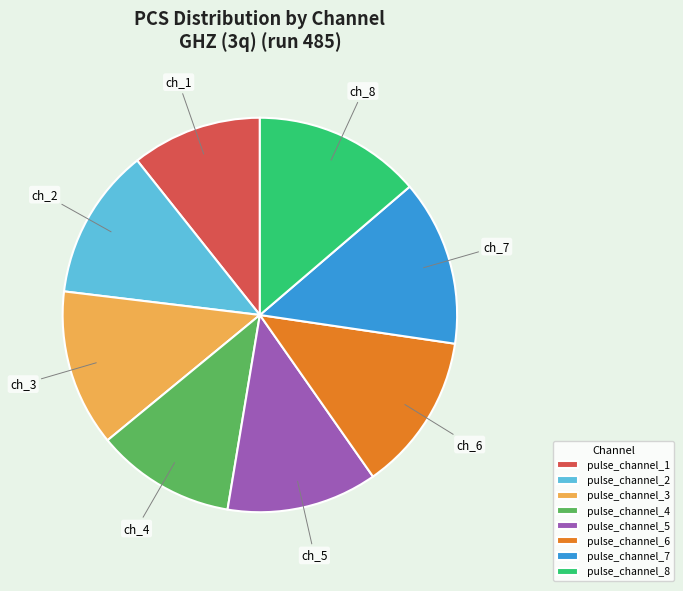

Is there any slice that represents more than half of the pie?

No